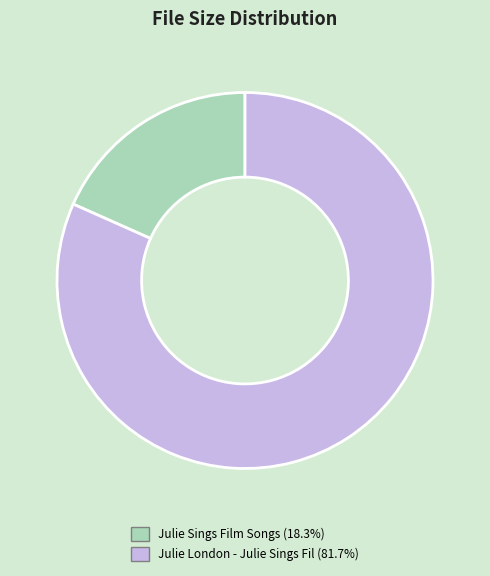

Is there any slice that represents more than half of the pie?

Yes